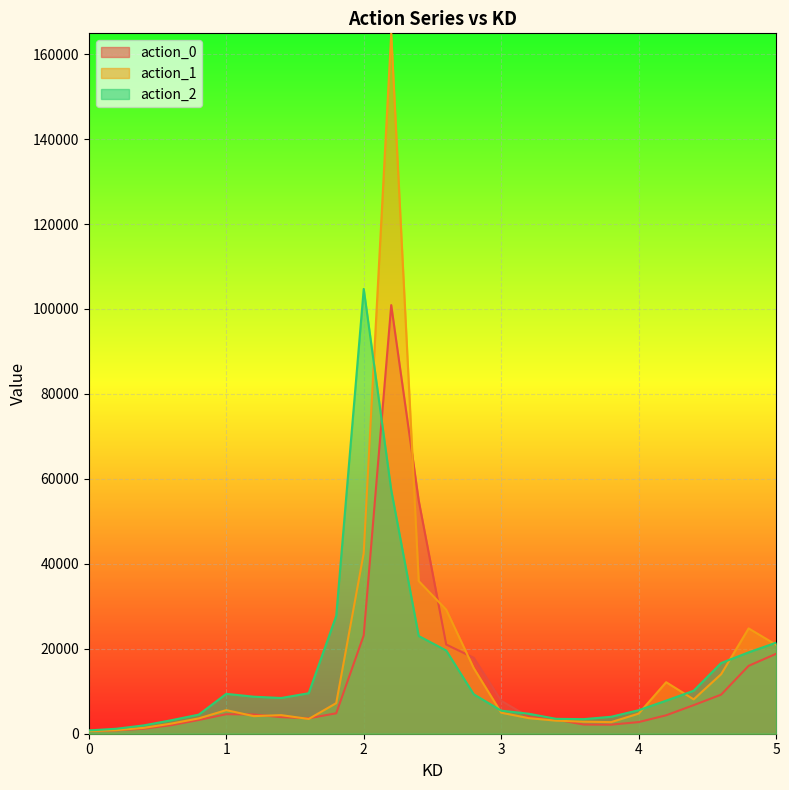

What is the spread (max minus min) of values at 2?

81564